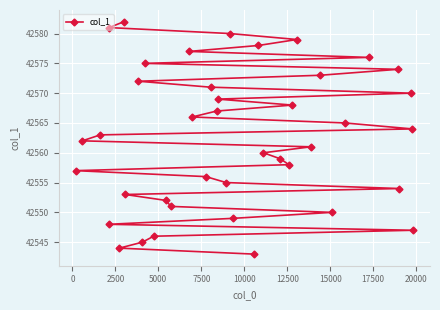

What is the average value?

42562